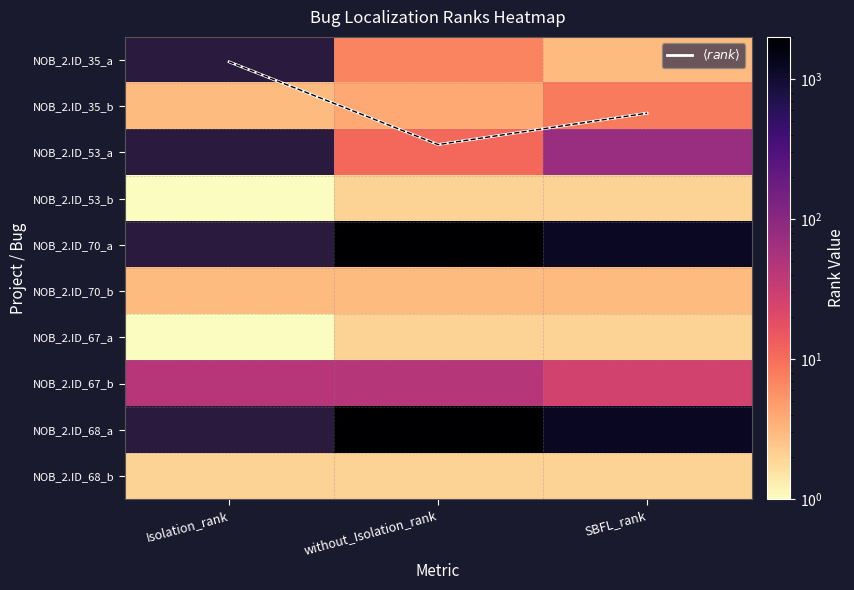

Which has a higher value, Isolation_rank or SBFL_rank?

SBFL_rank